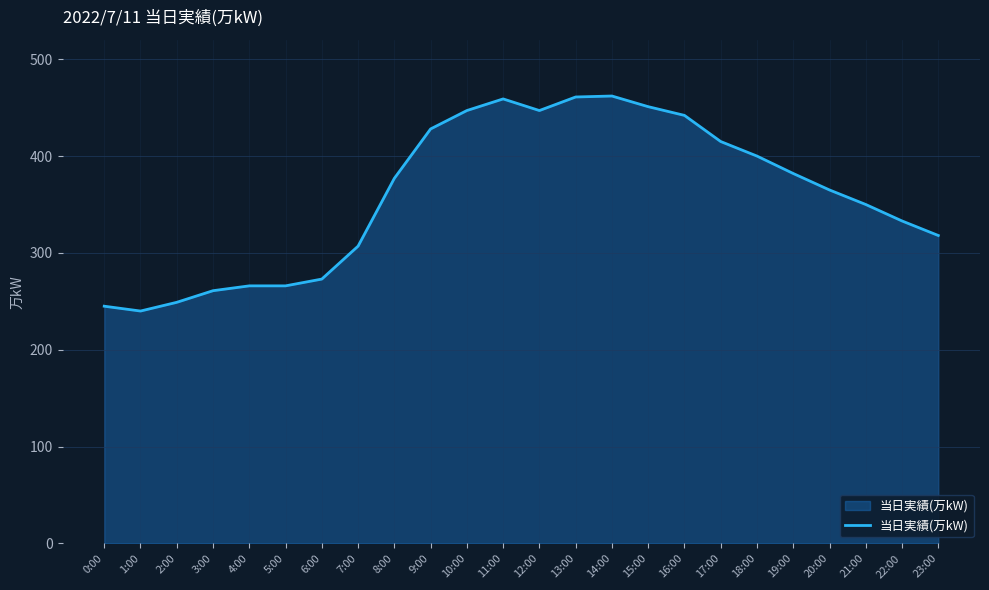

What position from the left is 11:00?

12